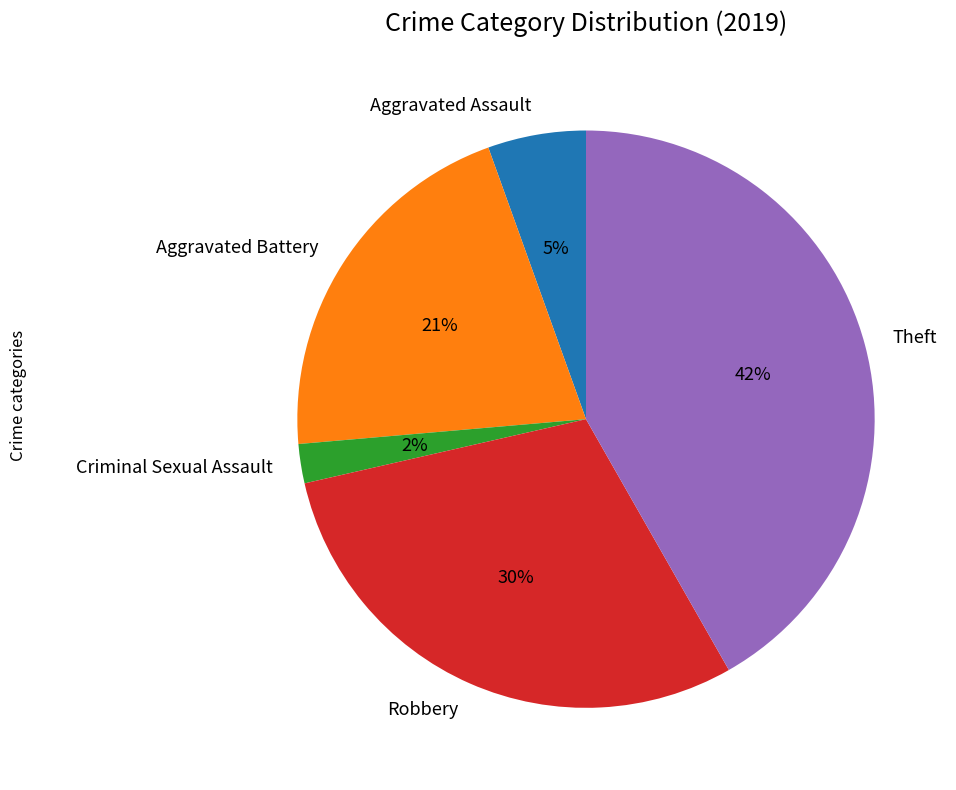

Do Criminal Sexual Assault and Robbery together represent more than half of the pie?

No